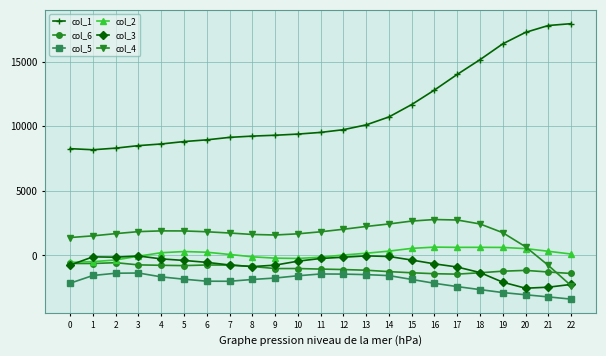

True or false: col_6 has more than 1 interior local peaks.

True